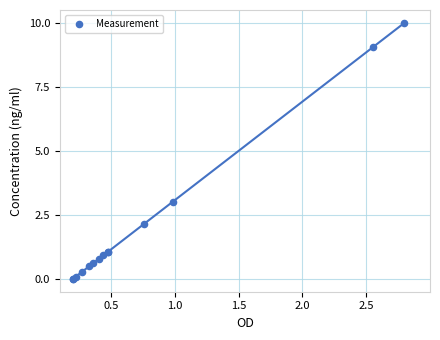

What Y value in the scatter plot is closest to 5?

3.0